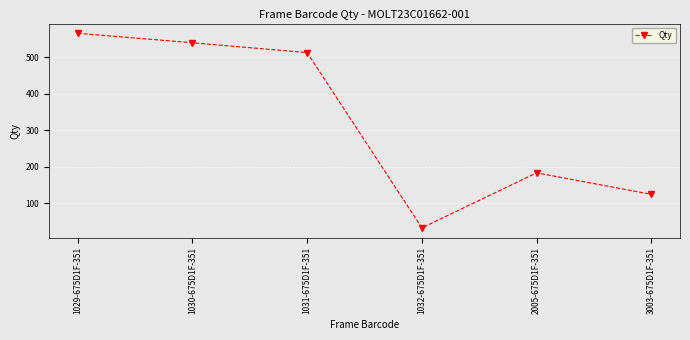

What is the change in value from 1030-675D1F-351 to 3003-675D1F-351?

-416